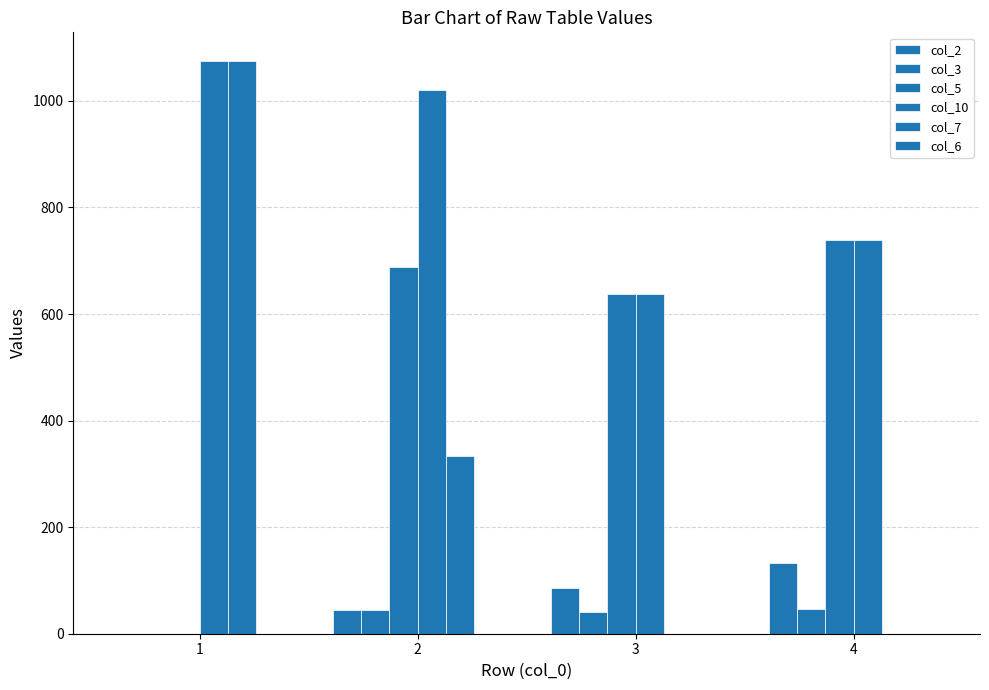

What is the maximum value for col_7?

1075.0